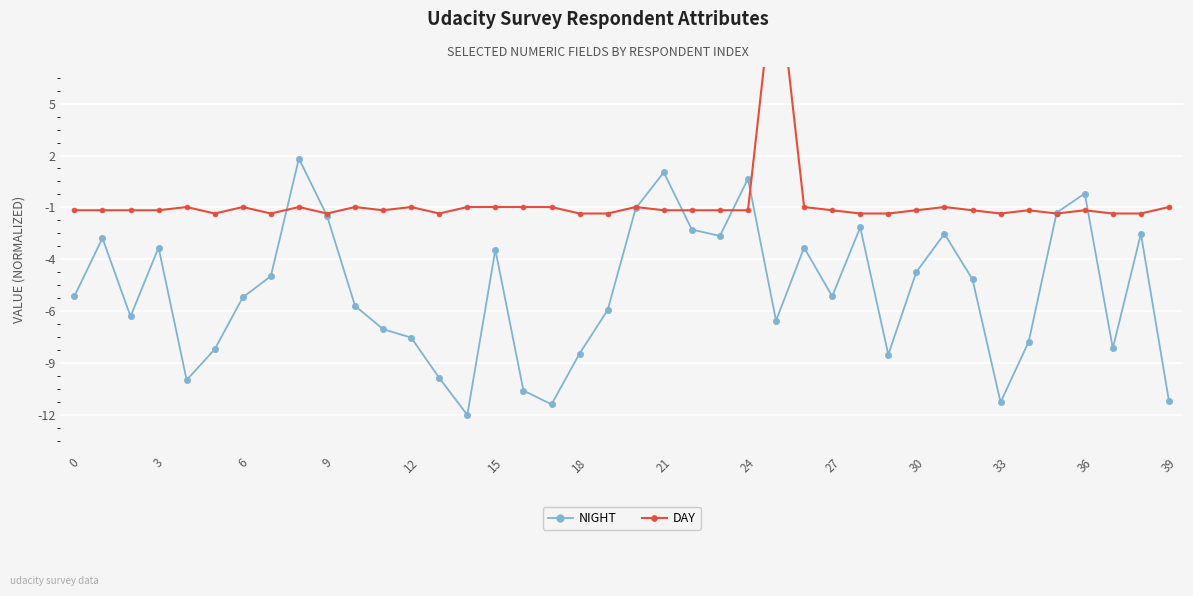

Which label corresponds to the largest value in the chart?

25